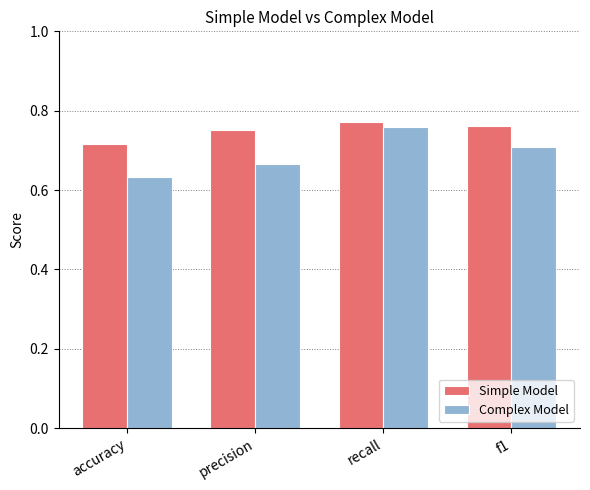

What is the difference between the highest and lowest values at precision?

0.1